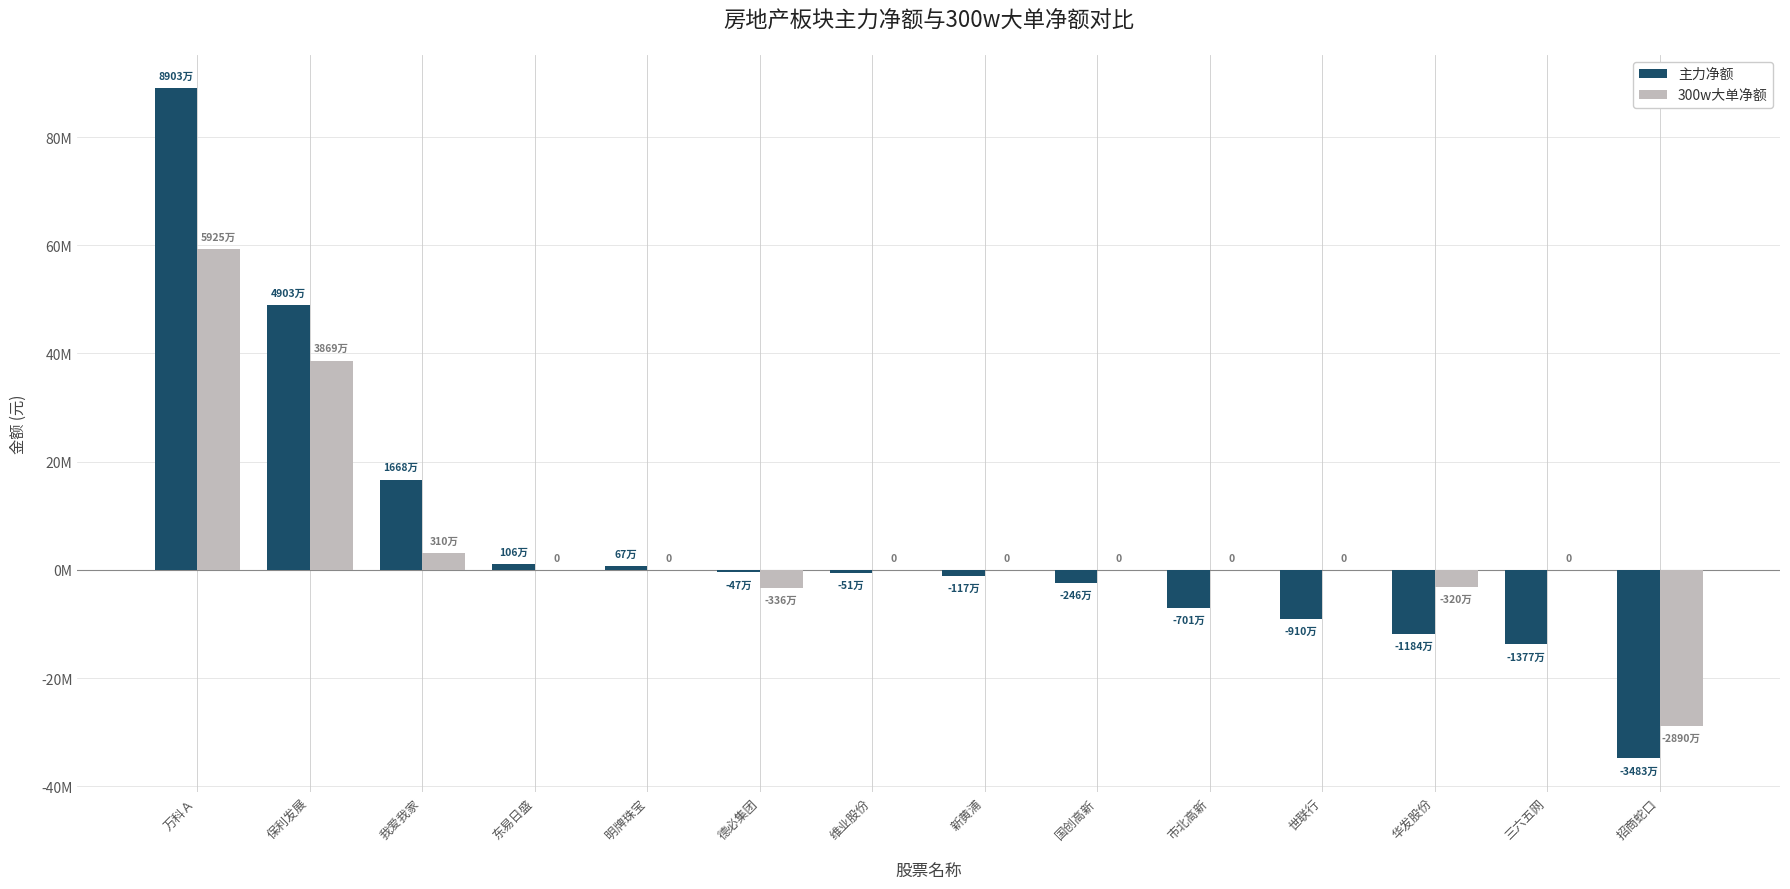

Are the bars grouped side by side (vs. stacked)?

Yes